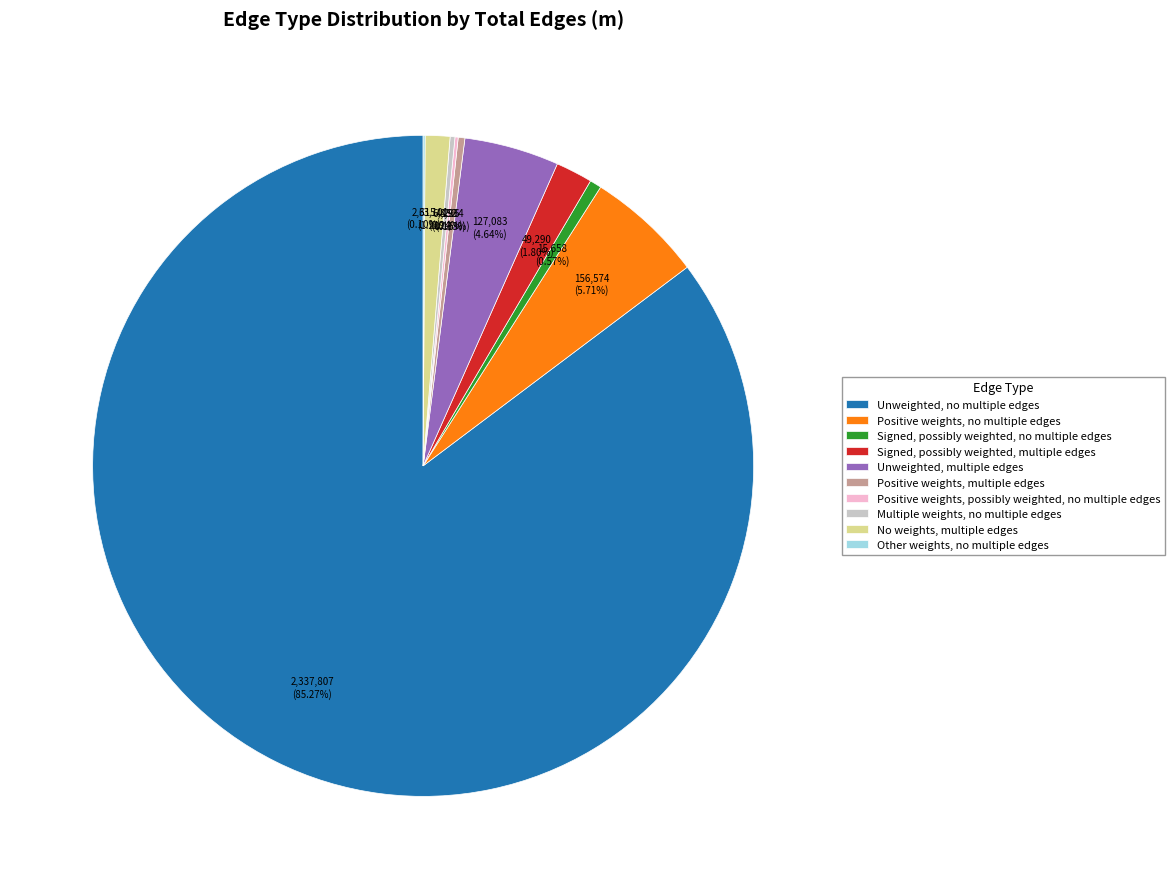

What is the ratio of the value at Signed, possibly weighted, multiple edges to the value at Signed, possibly weighted, no multiple edges?

3.1